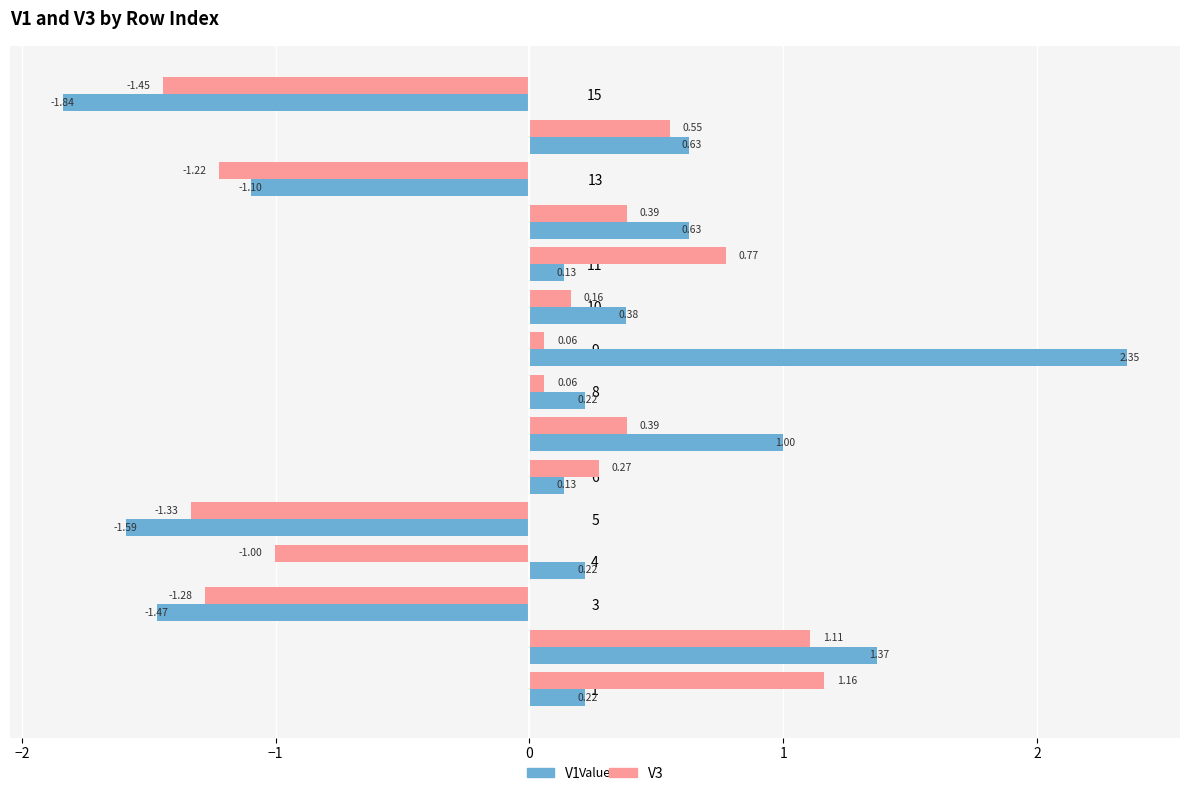

What is the sum of all V1 values?

1.3